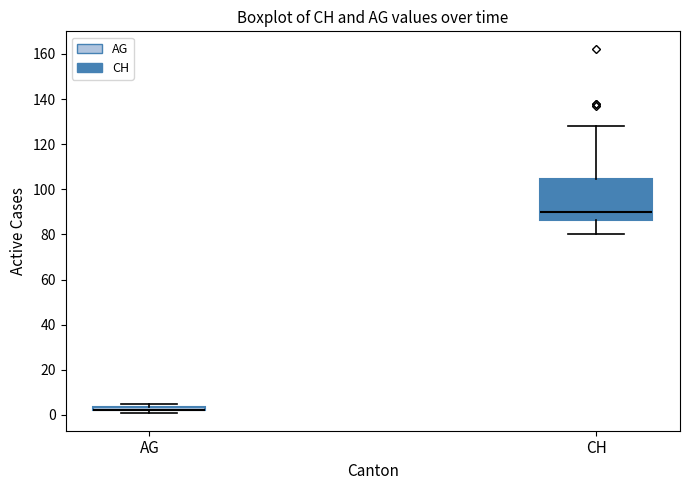

Where does the median line of the box for CH sit on the y-axis? The values are not printed on the chart, so give them approximately, as read against the axis.

90